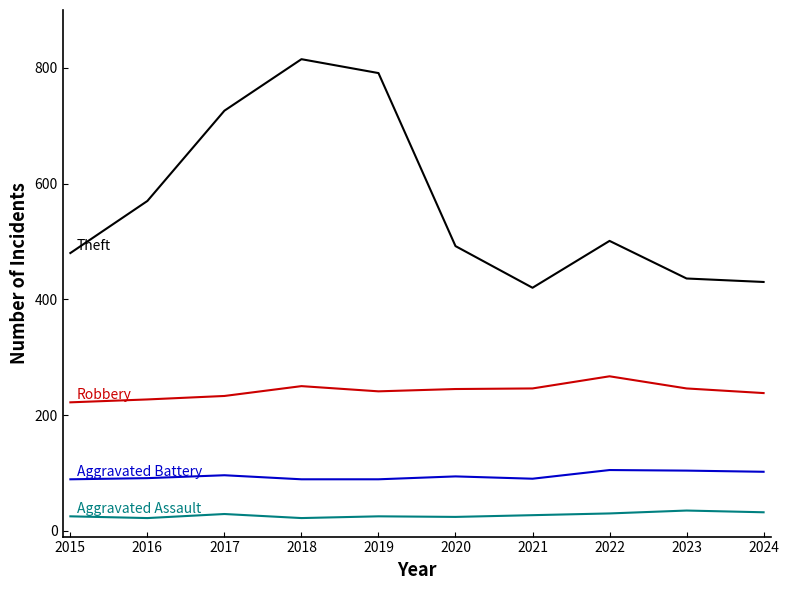

What is the total value across all series at 2018?

1176